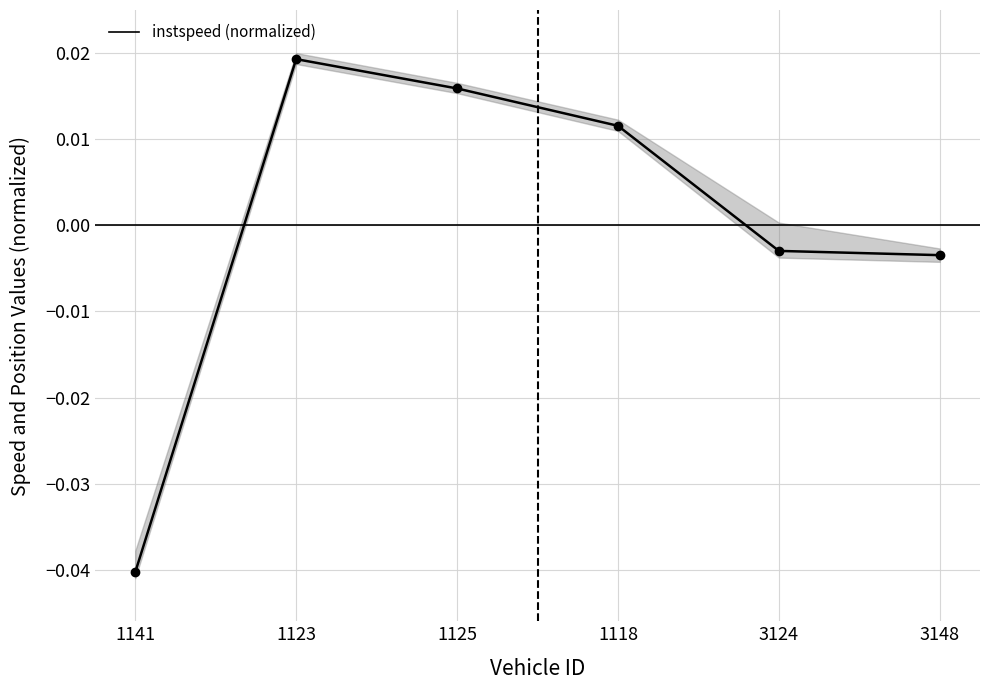

Does the chart display data point markers on the line(s)?

Yes